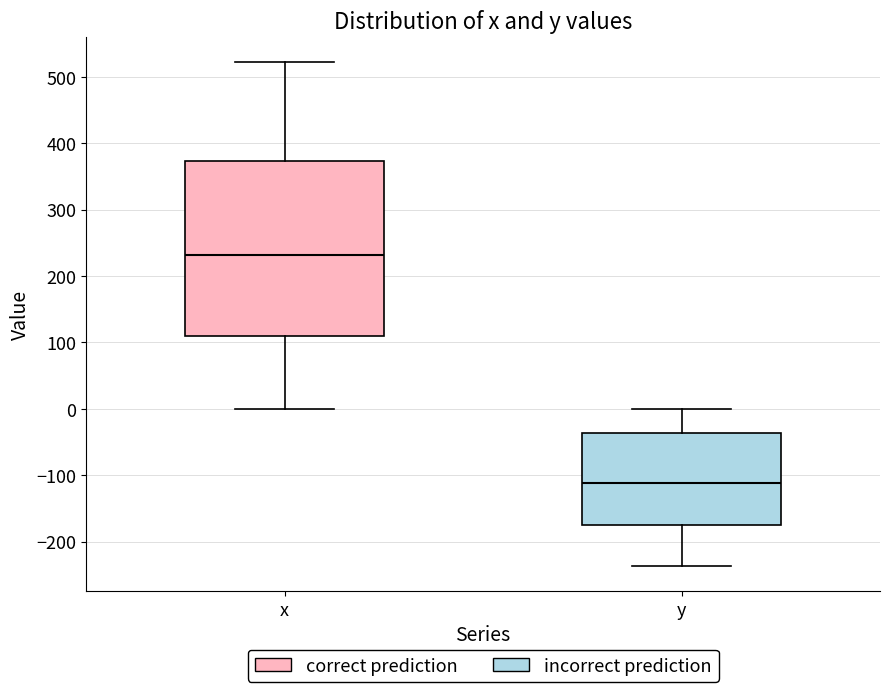

Reading left to right, read every box against the y-axis: the position of its median line, the range the box covers, and the ends of its whiskers. The values are not printed on the chart, so give them approximately, as read against the axis.

x: median 230, box 110 to 370, whiskers 0 to 520
y: median -110, box -170 to -40, whiskers -240 to 0